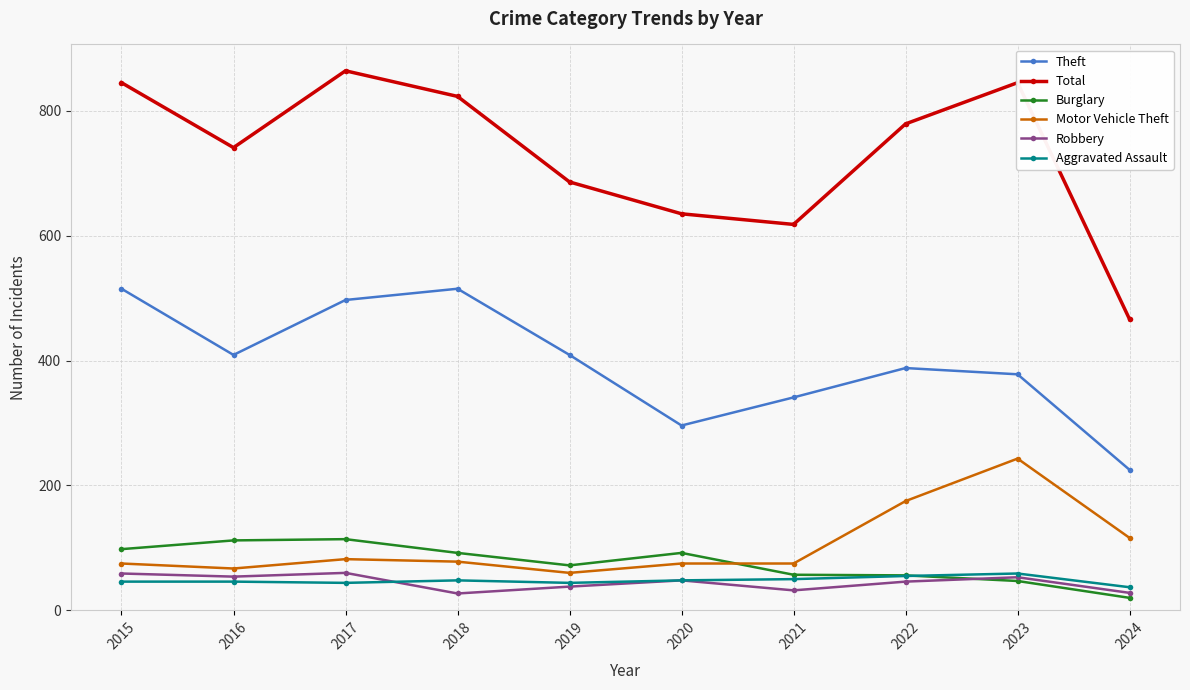

Which series has the largest total across all categories?

Total